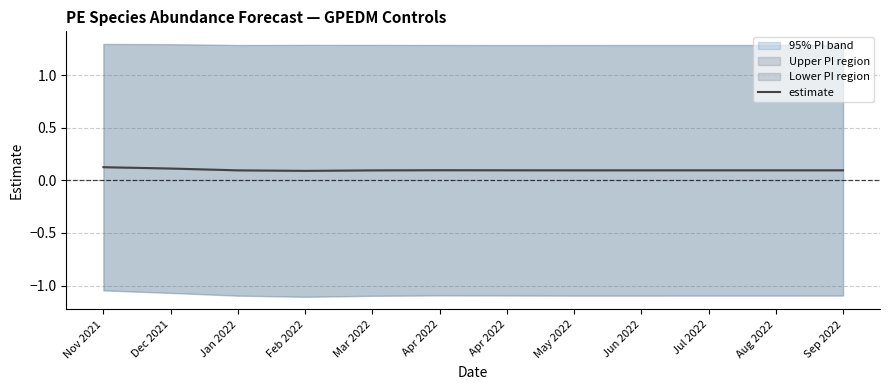

Rank the categories by value from highest to lowest.

Nov 2021, Dec 2021, Apr 2022, Apr 2022, Aug 2022, Jul 2022, Sep 2022, Jun 2022, May 2022, Jan 2022, Mar 2022, Feb 2022